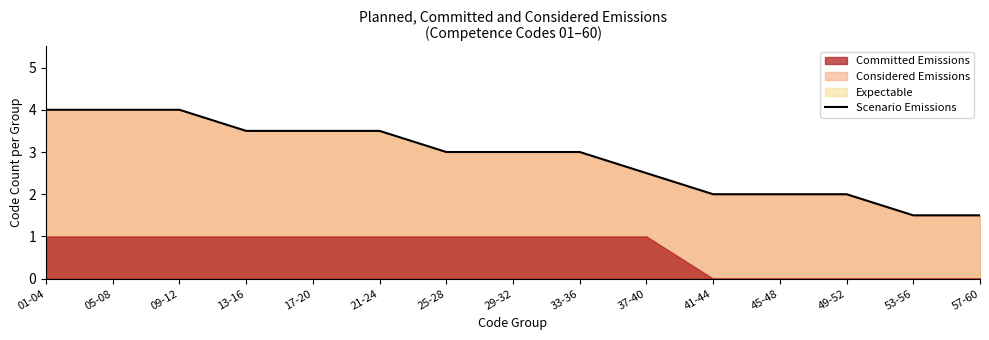

Reading left to right, list all the values displayed in this chart.

01-04=4.0	05-08=4.0	09-12=4.0	13-16=3.5	17-20=3.5	21-24=3.5	25-28=3.0	29-32=3.0	33-36=3.0	37-40=2.5	41-44=2.0	45-48=2.0	49-52=2.0	53-56=1.5	57-60=1.5